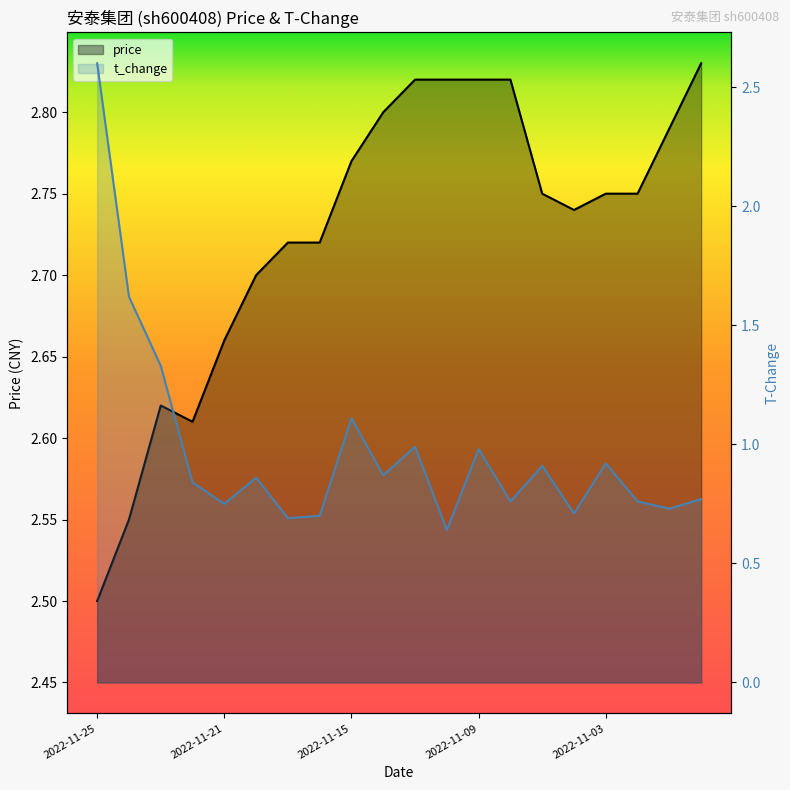

What is the sum of all price values?

54.5